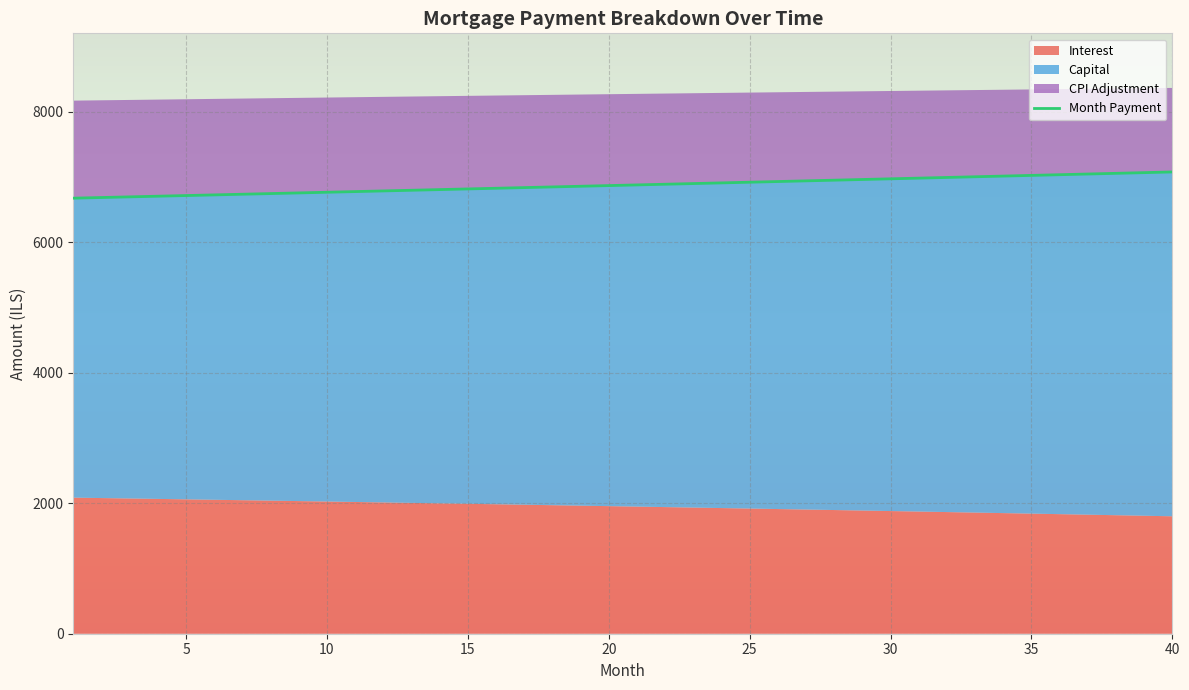

Is it true that the value at 31 is 12275.7?

False